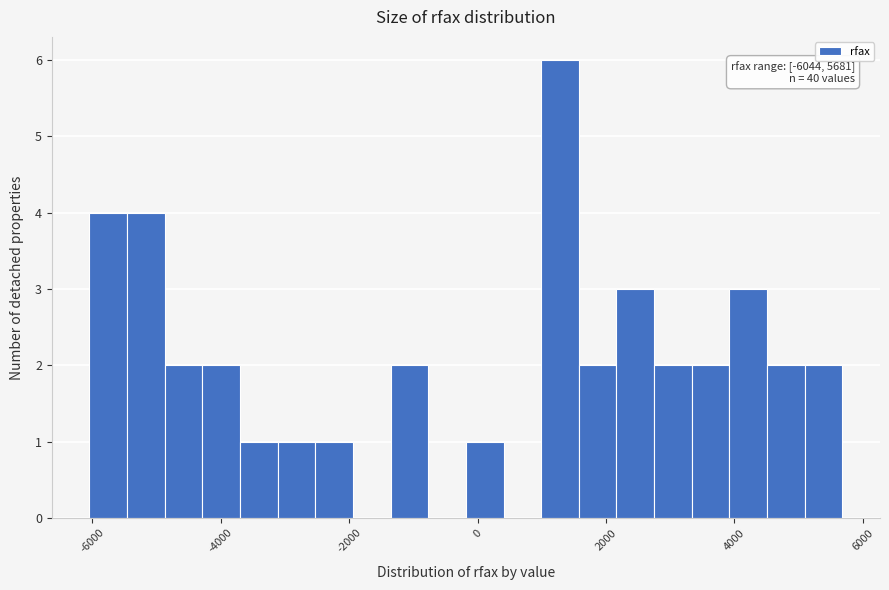

Read against the x-axis, roughly where is the centre of the tallest bar?

1200